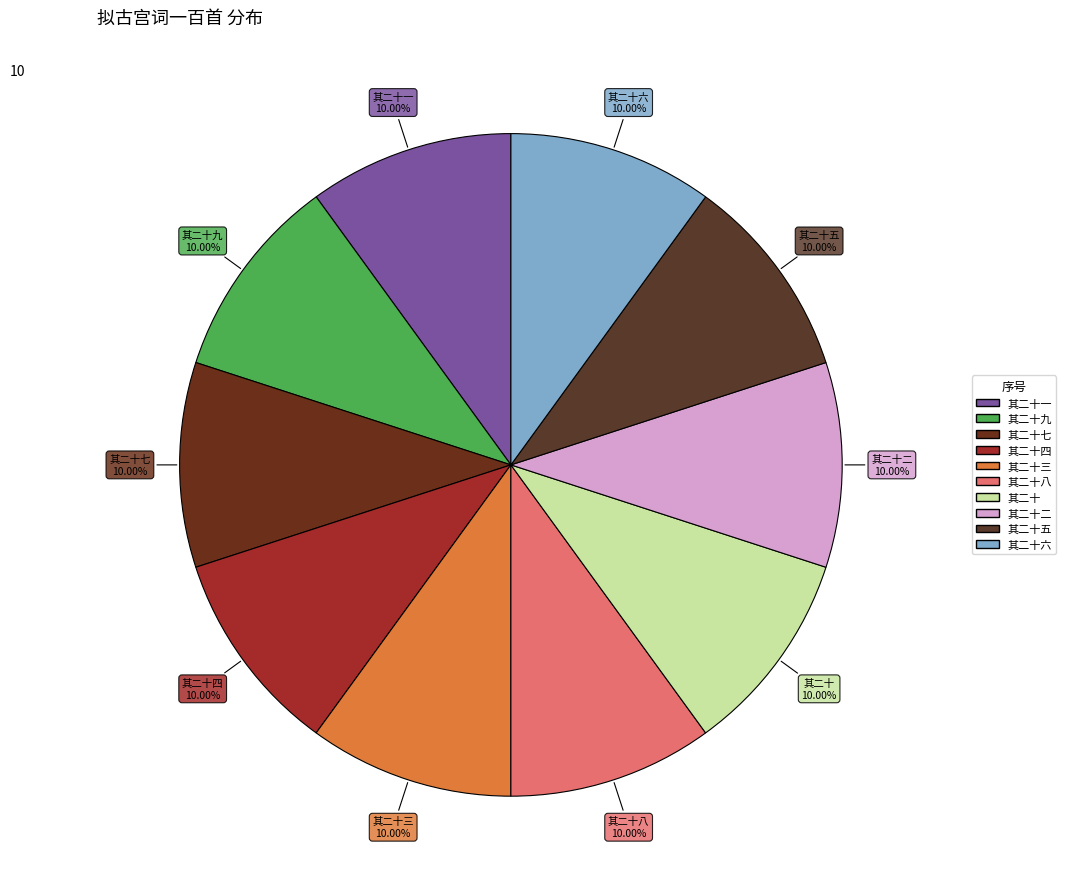

How many slices are in this pie chart?

10